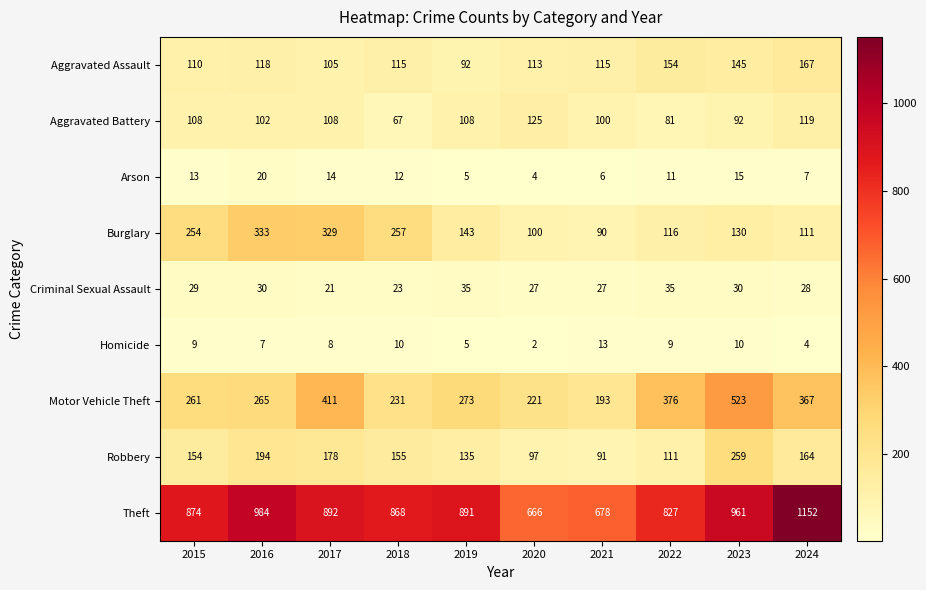

Which series has the widest spread of values?

Theft